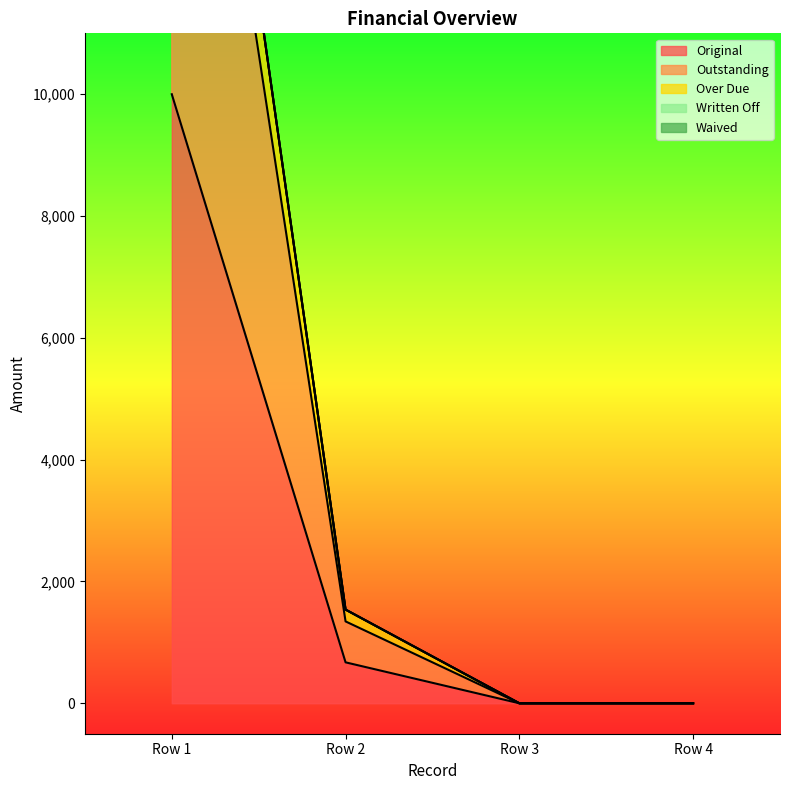

How many positive values does the Over Due series have?

2